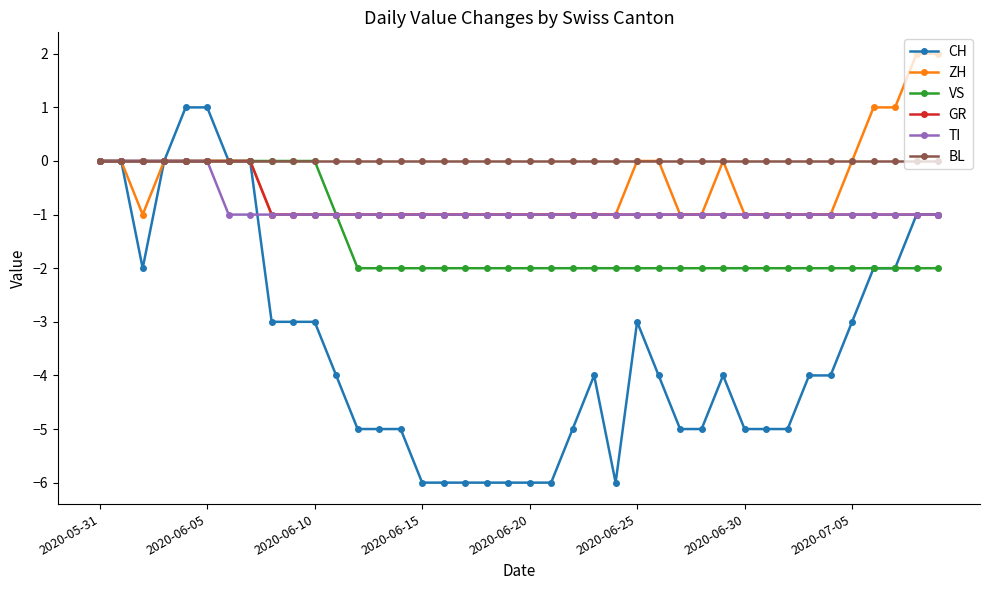

Reading left to right, what are all the values shown in this chart?

CH: 0	0	-2	0	1	1	0	0	-3	-3	-3	-4	-5	-5	-5	-6	-6	-6	-6	-6	-6	-6	-5	-4	-6	-3	-4	-5	-5	-4	-5	-5	-5	-4	-4	-3	-2	-2	-1	-1
ZH: 0	0	-1	0	0	0	0	0	-1	-1	-1	-1	-1	-1	-1	-1	-1	-1	-1	-1	-1	-1	-1	-1	-1	0	0	-1	-1	0	-1	-1	-1	-1	-1	0	1	1	2	2
VS: 0	0	0	0	0	0	0	0	0	0	0	-1	-2	-2	-2	-2	-2	-2	-2	-2	-2	-2	-2	-2	-2	-2	-2	-2	-2	-2	-2	-2	-2	-2	-2	-2	-2	-2	-2	-2
GR: 0	0	0	0	0	0	0	0	-1	-1	-1	-1	-1	-1	-1	-1	-1	-1	-1	-1	-1	-1	-1	-1	-1	-1	-1	-1	-1	-1	-1	-1	-1	-1	-1	-1	-1	-1	-1	-1
TI: 0	0	0	0	0	0	-1	-1	-1	-1	-1	-1	-1	-1	-1	-1	-1	-1	-1	-1	-1	-1	-1	-1	-1	-1	-1	-1	-1	-1	-1	-1	-1	-1	-1	-1	-1	-1	-1	-1
BL: 0	0	0	0	0	0	0	0	0	0	0	0	0	0	0	0	0	0	0	0	0	0	0	0	0	0	0	0	0	0	0	0	0	0	0	0	0	0	0	0